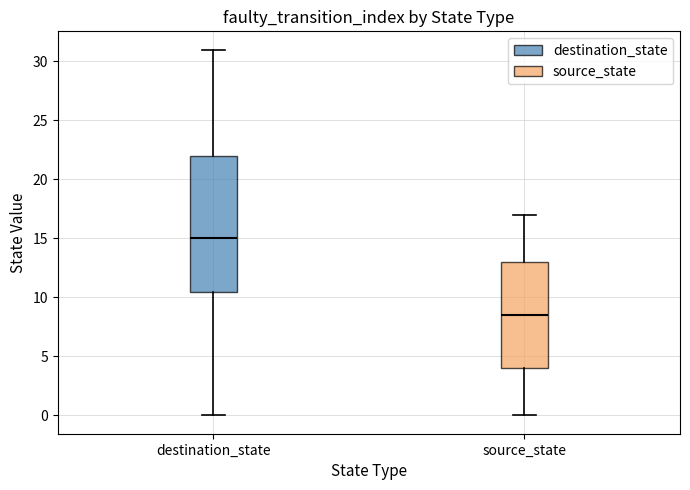

Comparing the boxes themselves (not the whiskers), which one is the tallest?

destination_state